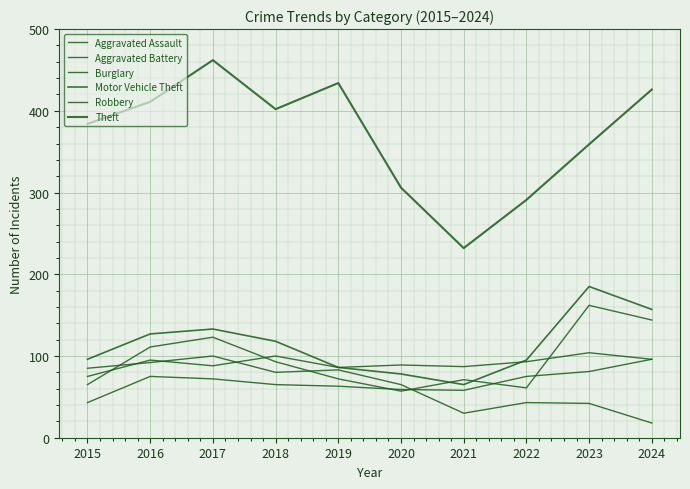

Reading right to left, extract all data points from this chart.

Aggravated Assault: 96	81	75	58	59	63	65	72	75	43
Aggravated Battery: 96	104	93	87	89	86	100	88	95	75
Burglary: 18	42	43	30	65	83	80	100	92	85
Motor Vehicle Theft: 157	185	95	65	78	86	118	133	127	96
Robbery: 144	162	61	71	57	72	93	123	111	65
Theft: 426	359	291	232	306	434	402	462	411	384